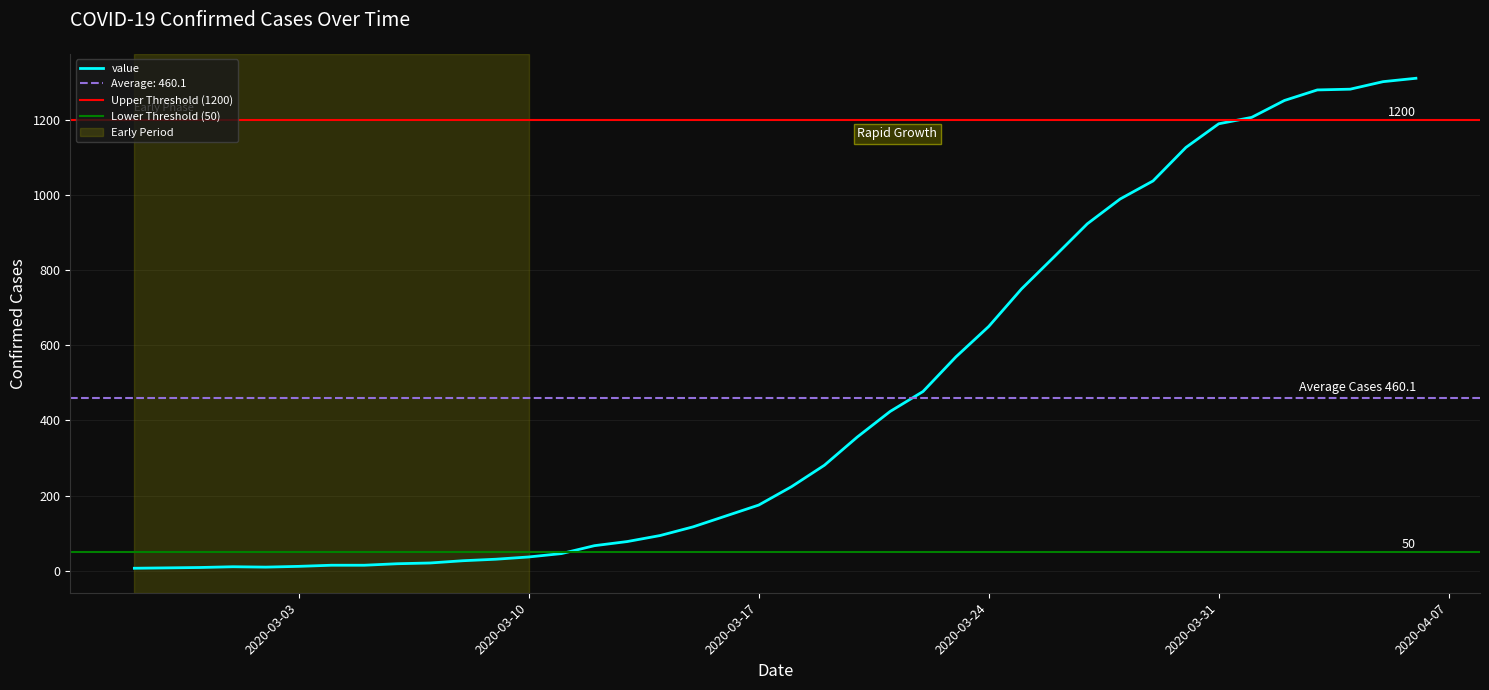

Reading left to right, extract all data points from this chart.

7	8	9	11	10	12	15	15	19	21	27	31	37	46	67	78	94	117	146	175	224	281	356	424	477	569	650	750	836	923	989	1037	1126	1189	1206	1251	1279	1281	1301	1310